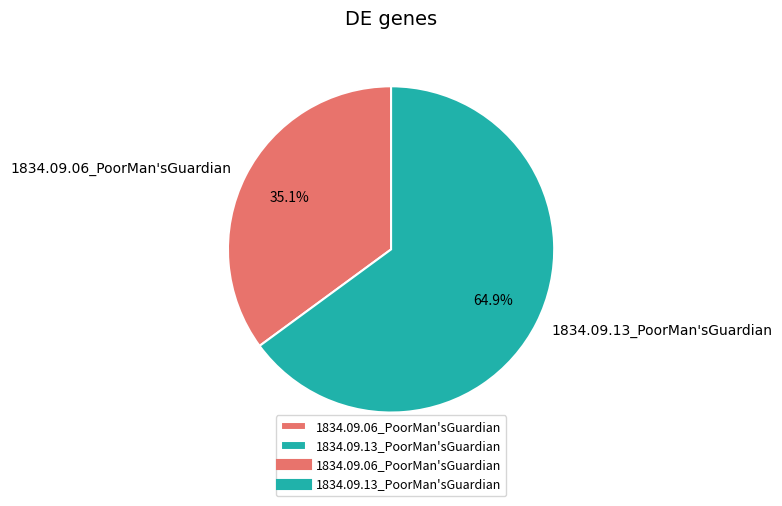

Which category has the smallest portion of the pie?

1834.09.06_PoorMan'sGuardian